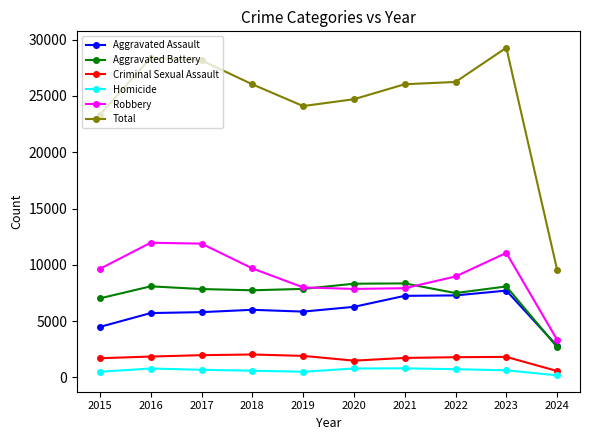

Where does the Aggravated Battery series first go above 7858?

2016